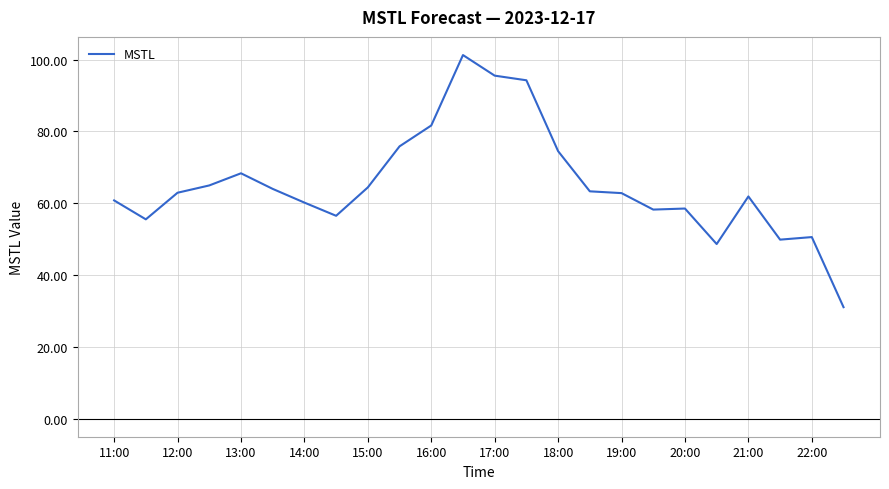

True or false: there are more than 0 points higher than both neighbors.

True